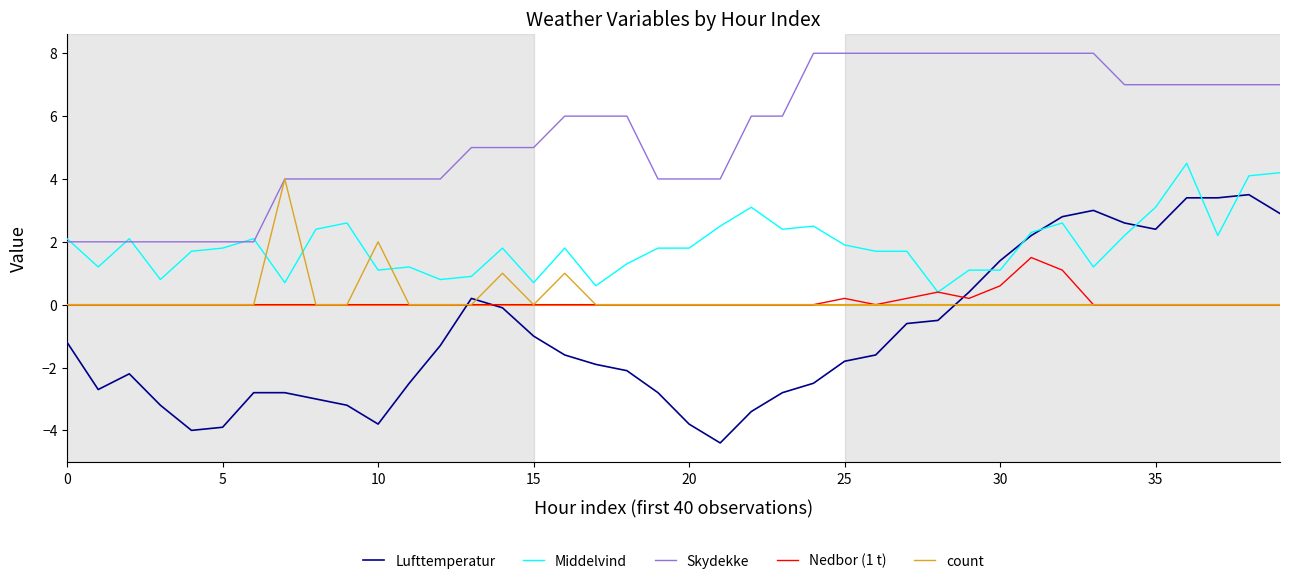

After their last crossing, which series has the higher values: count or Lufttemperatur?

Lufttemperatur